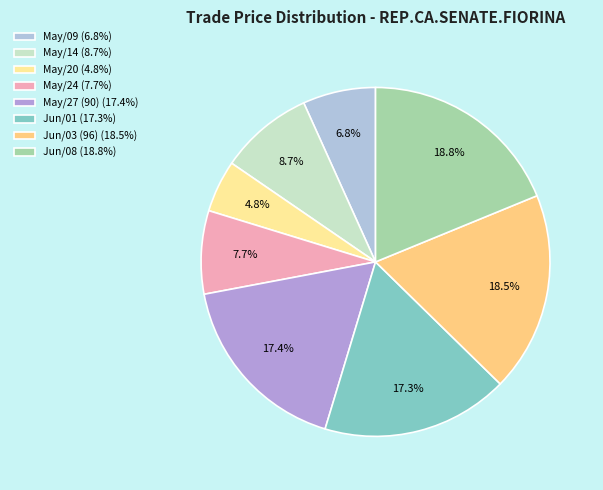

Count the number of slices in the pie.

8